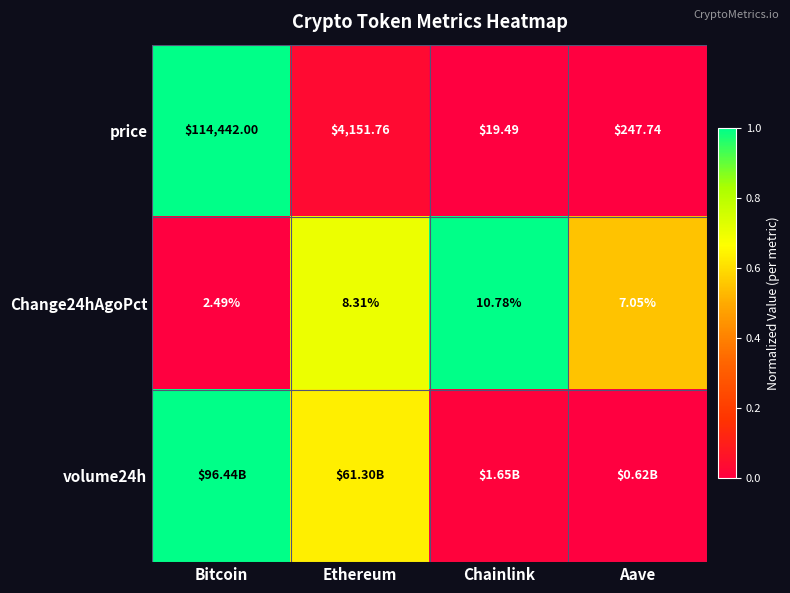

Where does the Change24hAgoPct series first go above 8?

Ethereum